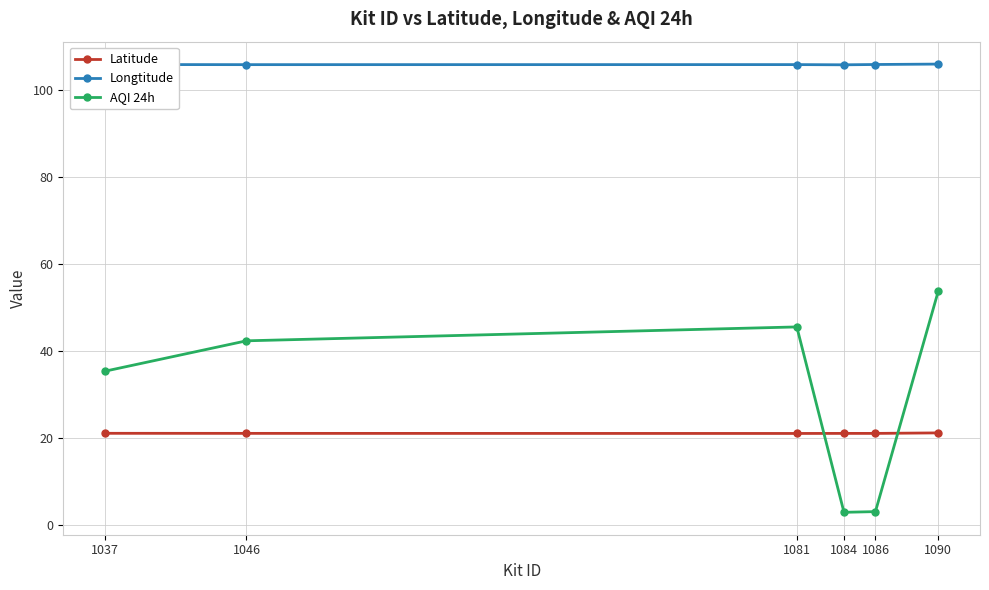

What is the lowest value of the Latitude series?

21.0